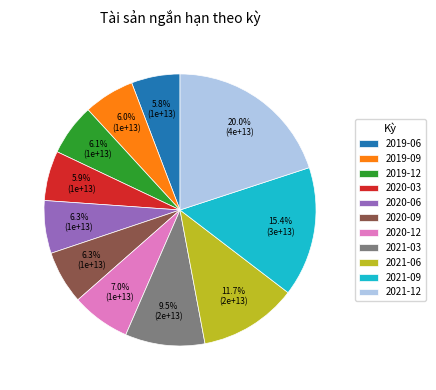

How many slices are in this pie chart?

11